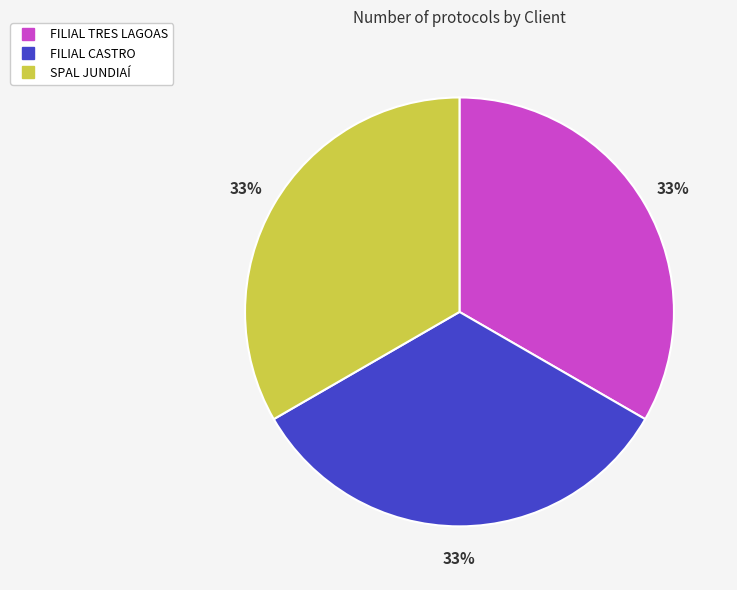

Approximately how many times larger is the value at FILIAL CASTRO compared to SPAL JUNDIAÍ?

1.0